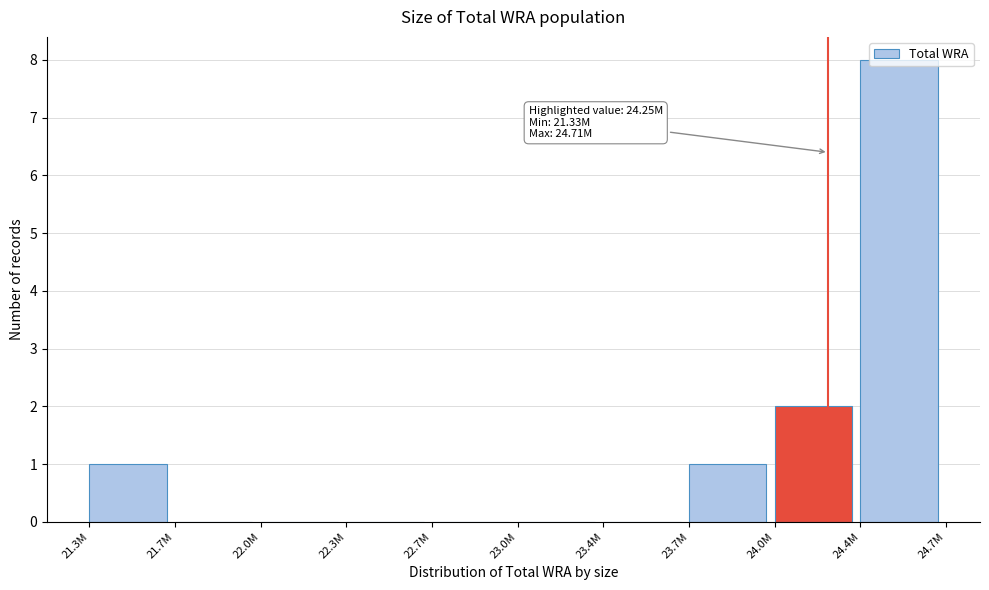

At which label is the value closest to 4?

24.0M